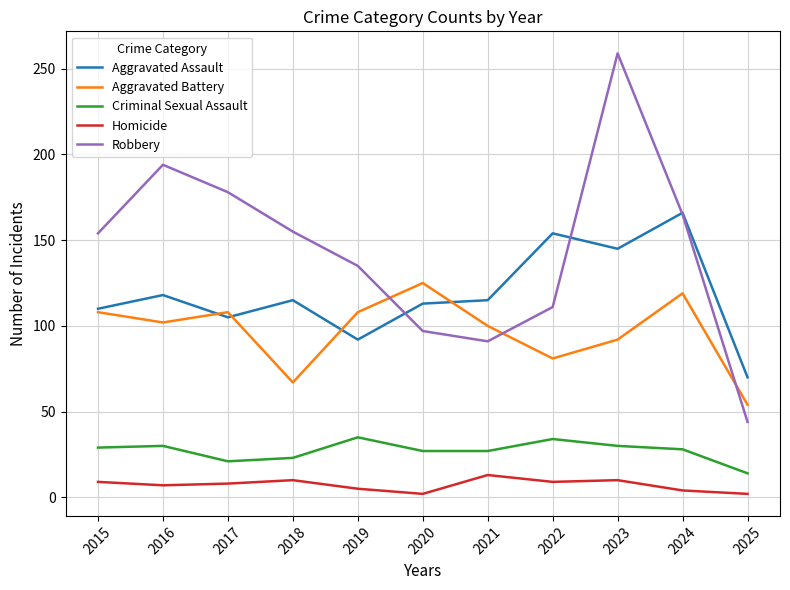

What is the difference between the maximum and minimum values in the Aggravated Assault series?

96